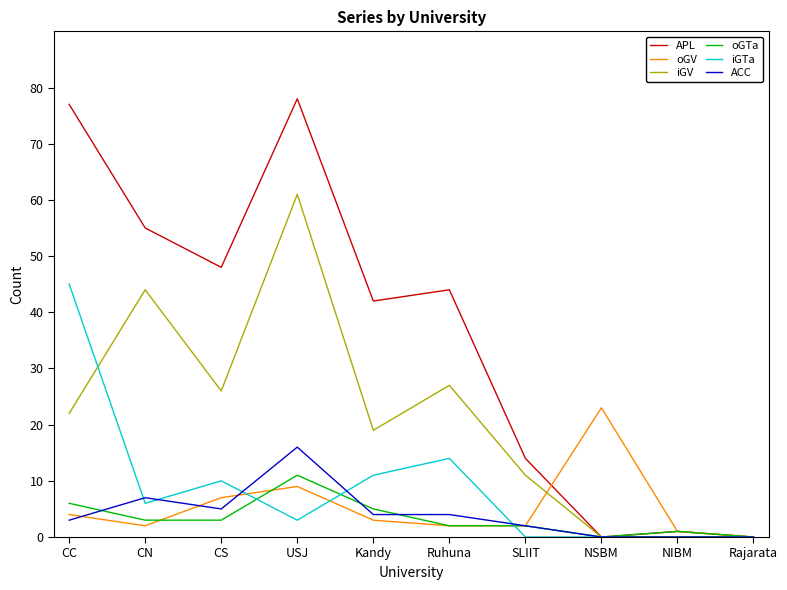

How many lines are shown in the chart?

6